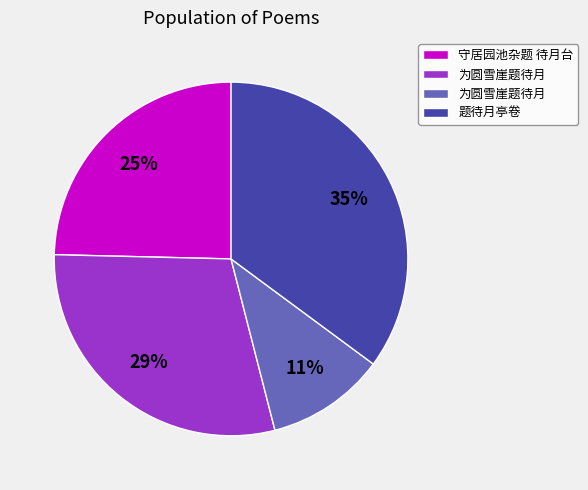

To the nearest percent, what is the average slice percentage?

25%